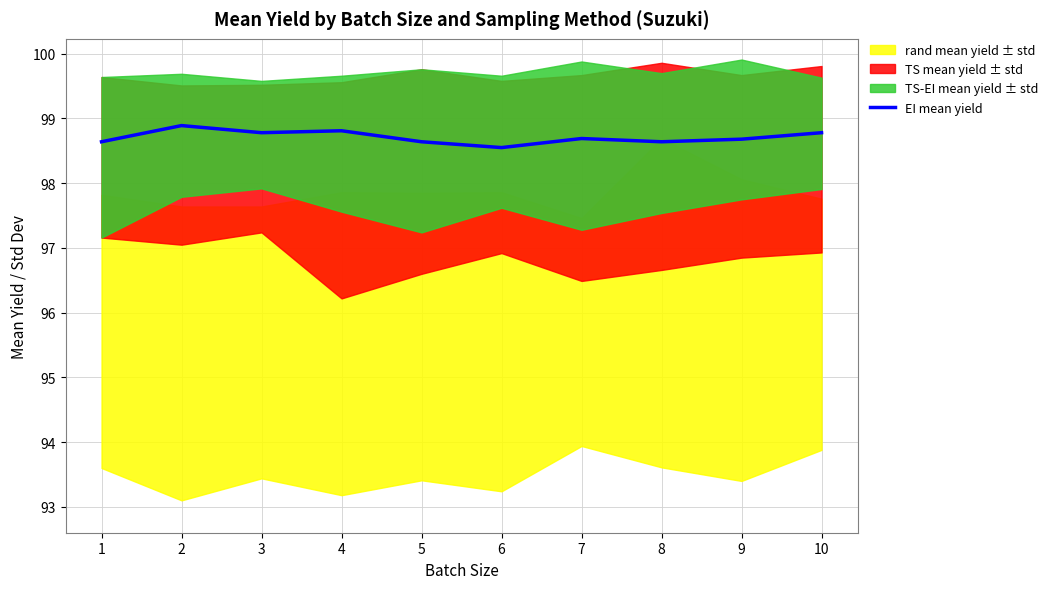

How many categories are shown in the chart?

10